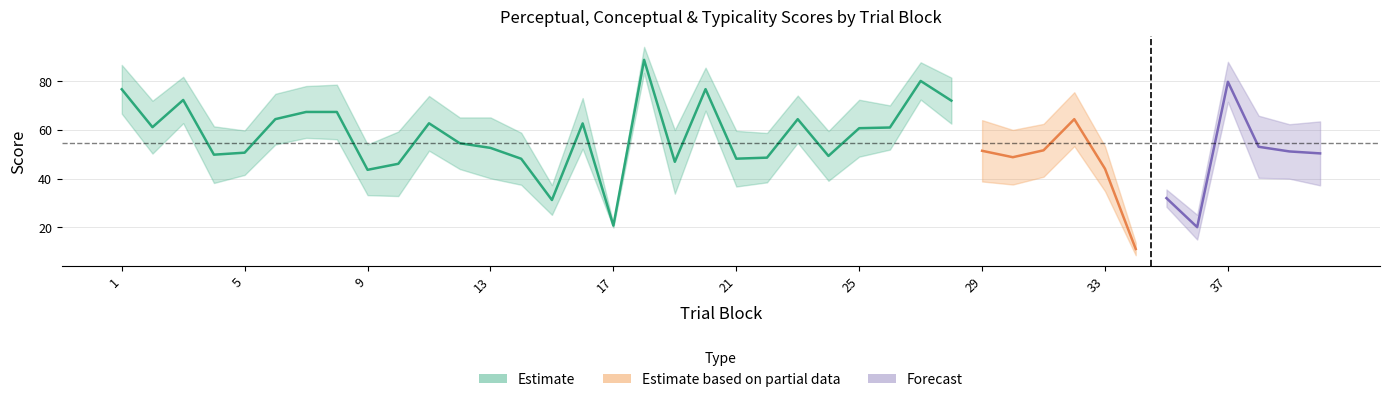

What is the difference between the maximum and minimum values in the conceptual series?

74.8